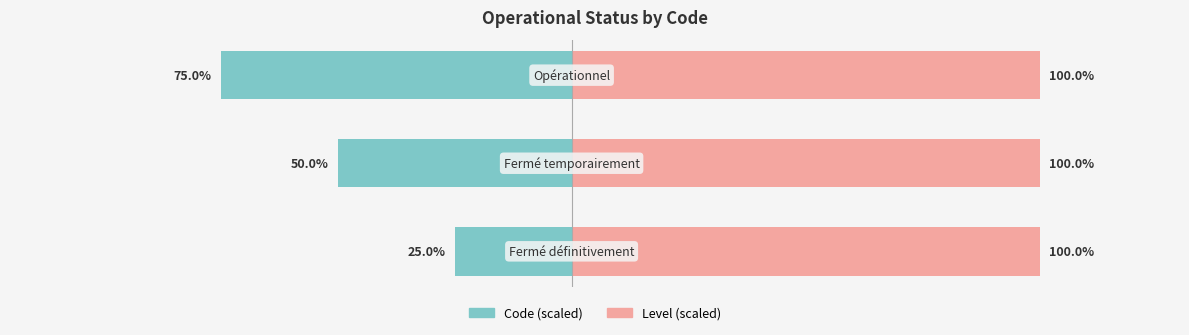

What is the average value of the Code (scaled) series?

-50.0